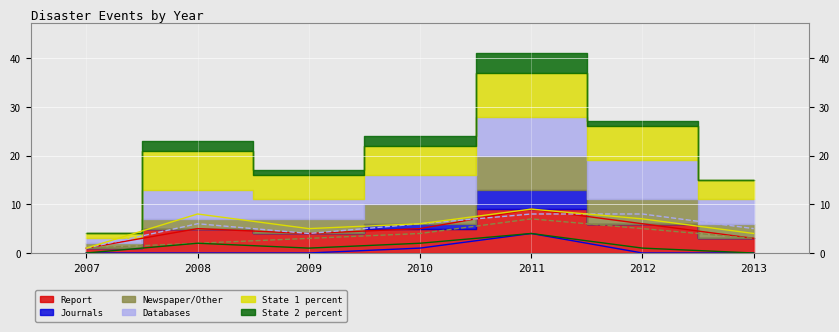

How many interior local peaks does the State 1 percent series have?

2